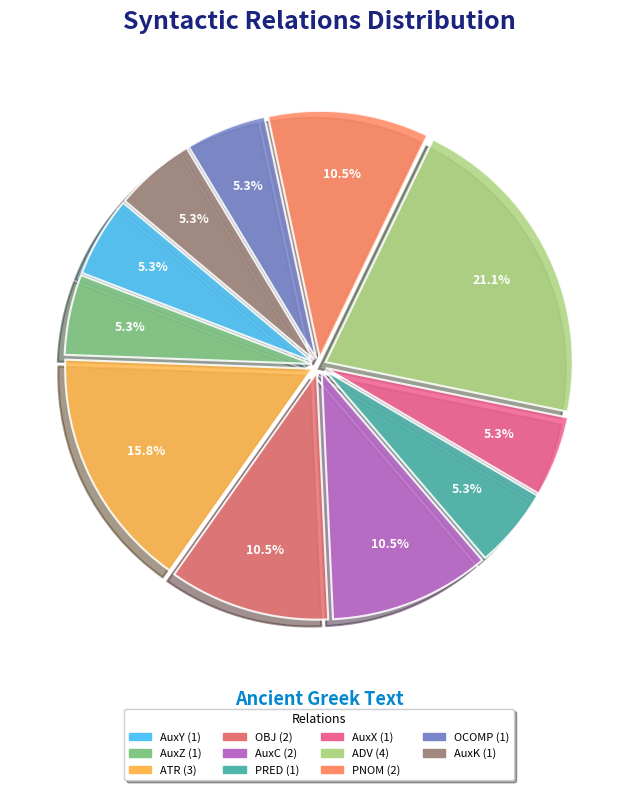

What is the total percentage of ADV and PRED?

26.3%